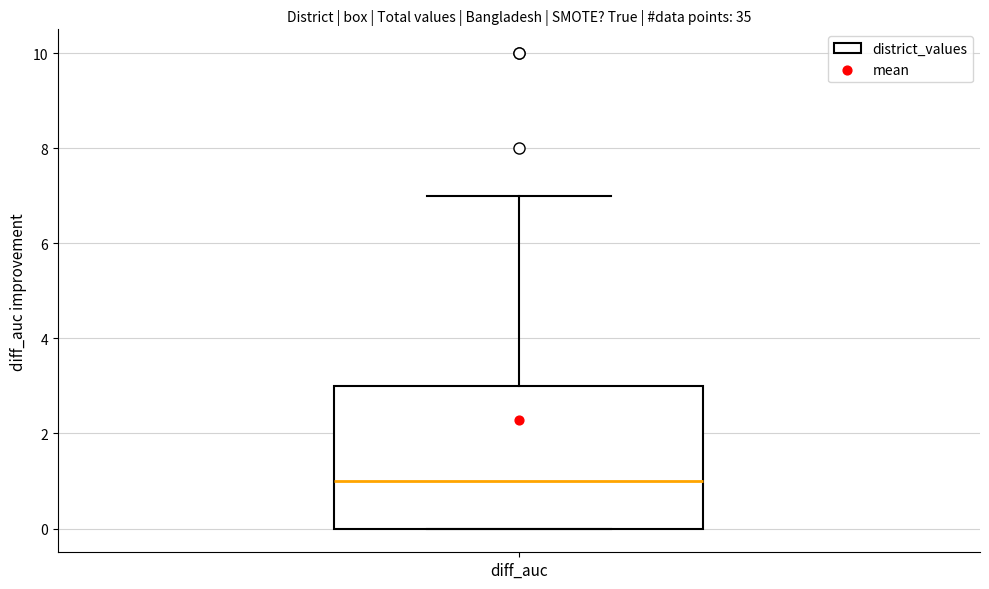

Where does the median line of the box for diff_auc sit on the y-axis? The values are not printed on the chart, so give them approximately, as read against the axis.

1